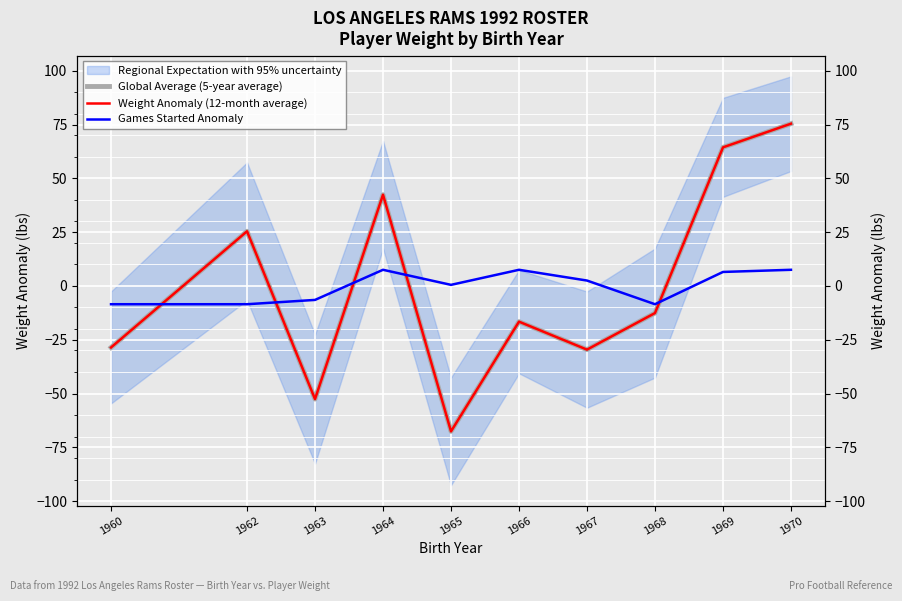

Is it true that Global Average (5-year average) equals -4.7 at 1968?

False